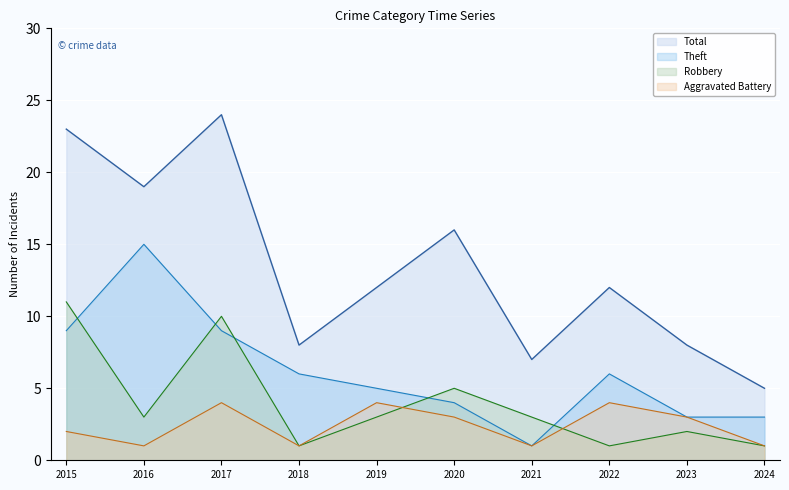

At how many categories does at least one series exceed 4?

10